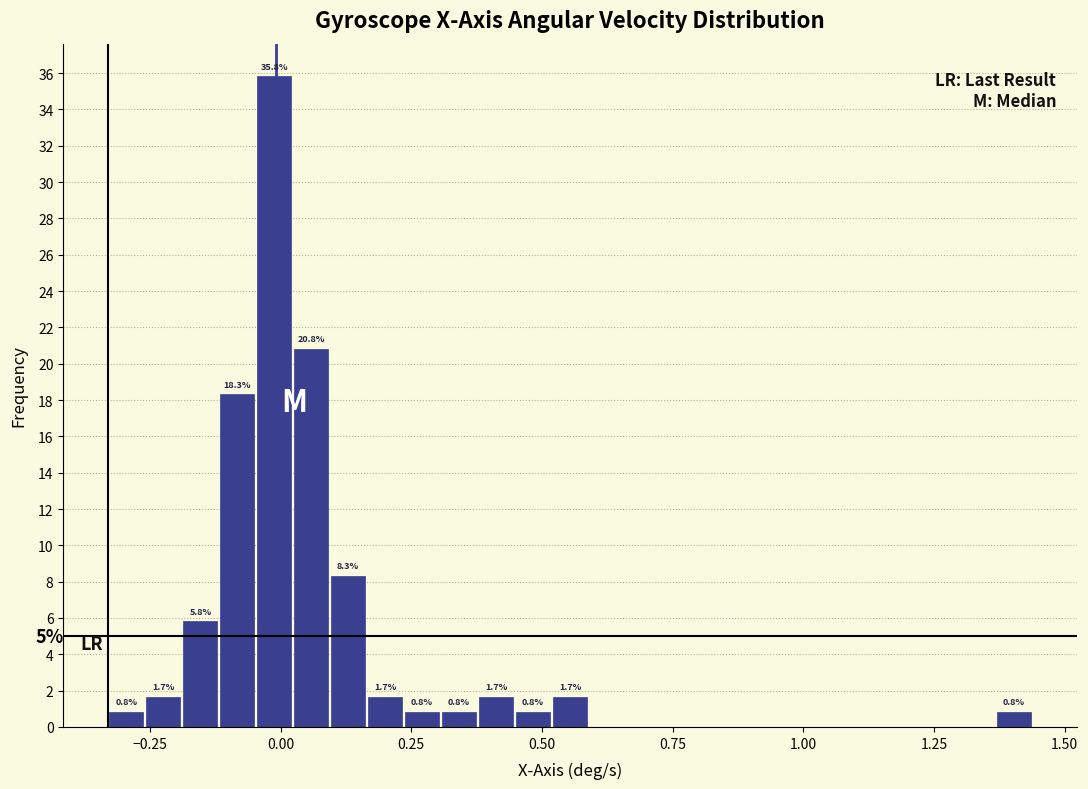

Read against the x-axis, roughly where is the centre of the tallest bar?

0.00